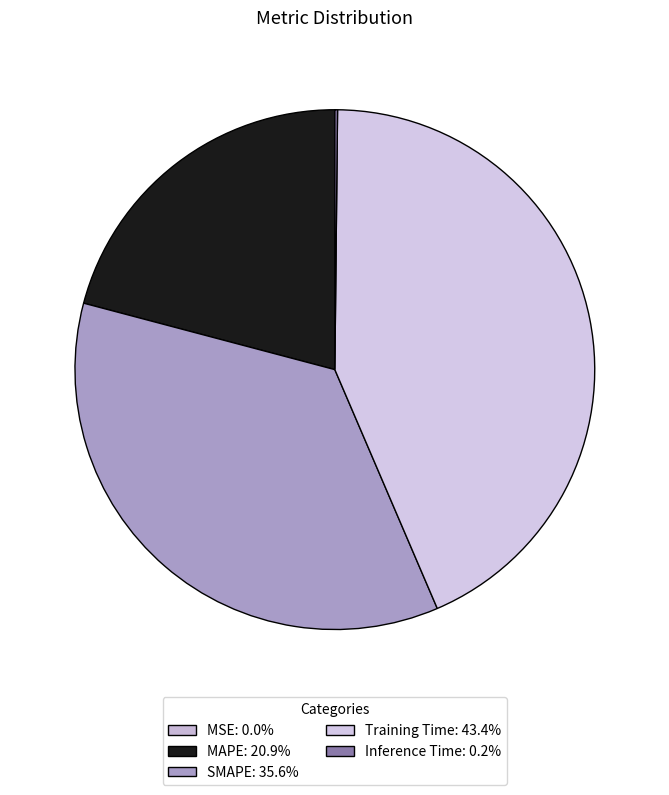

Is there a majority slice in this chart?

No